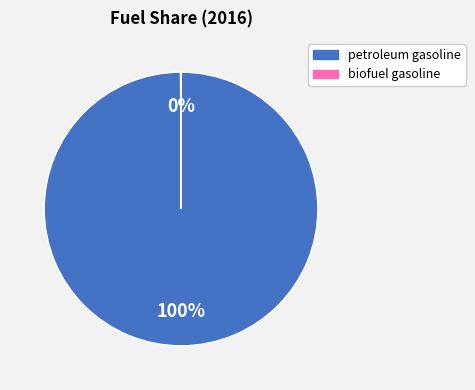

To the nearest percent, what is the difference between the largest and smallest slice percentages?

100%